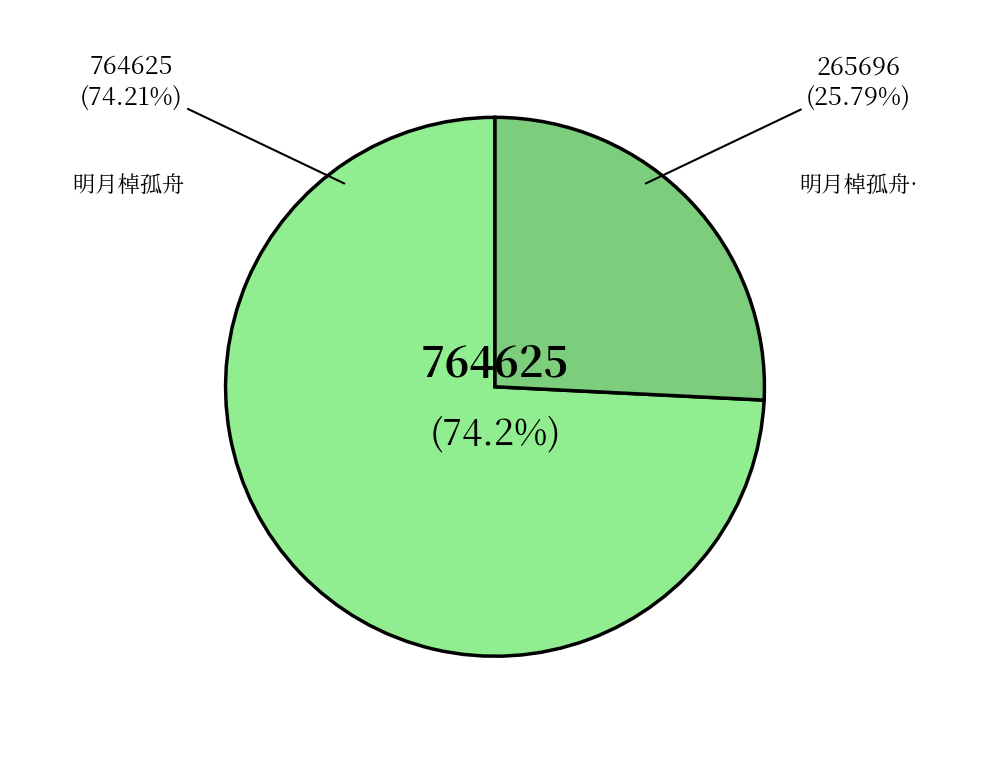

Which has a higher value, 明月棹孤舟·题吴江徐检讨孤舟垂钓图 or 明月棹孤舟 题吴江徐检讨孤舟垂钓图?

明月棹孤舟 题吴江徐检讨孤舟垂钓图